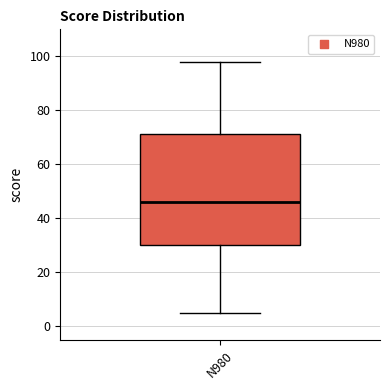

Read this box plot against the y-axis: the position of the median line, the range covered by the box, and the ends of both whiskers. The values are not printed on the chart, so give them approximately, as read against the axis.

median 46, box 30 to 72, whiskers 6 to 98